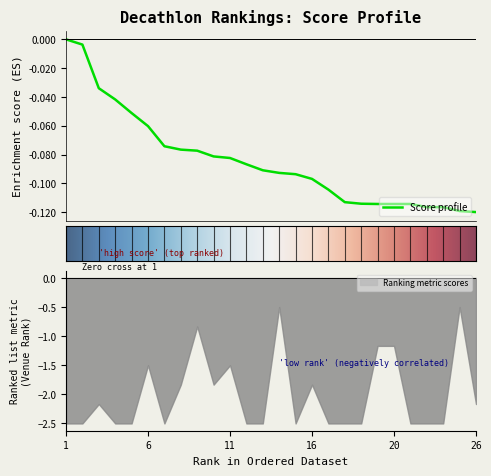

How many lines are shown in the chart?

1